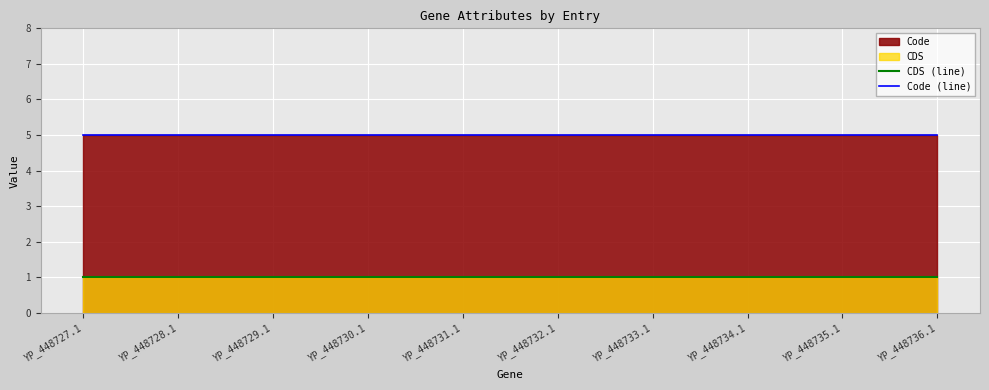

Which series has the widest spread of values?

CDS (line)